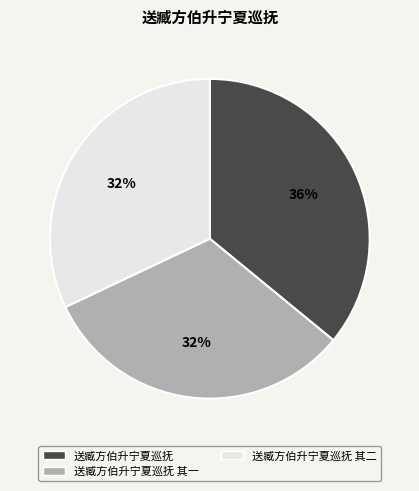

True or false: 送臧方伯升宁夏巡抚 其二 accounts for 32% of the total.

True